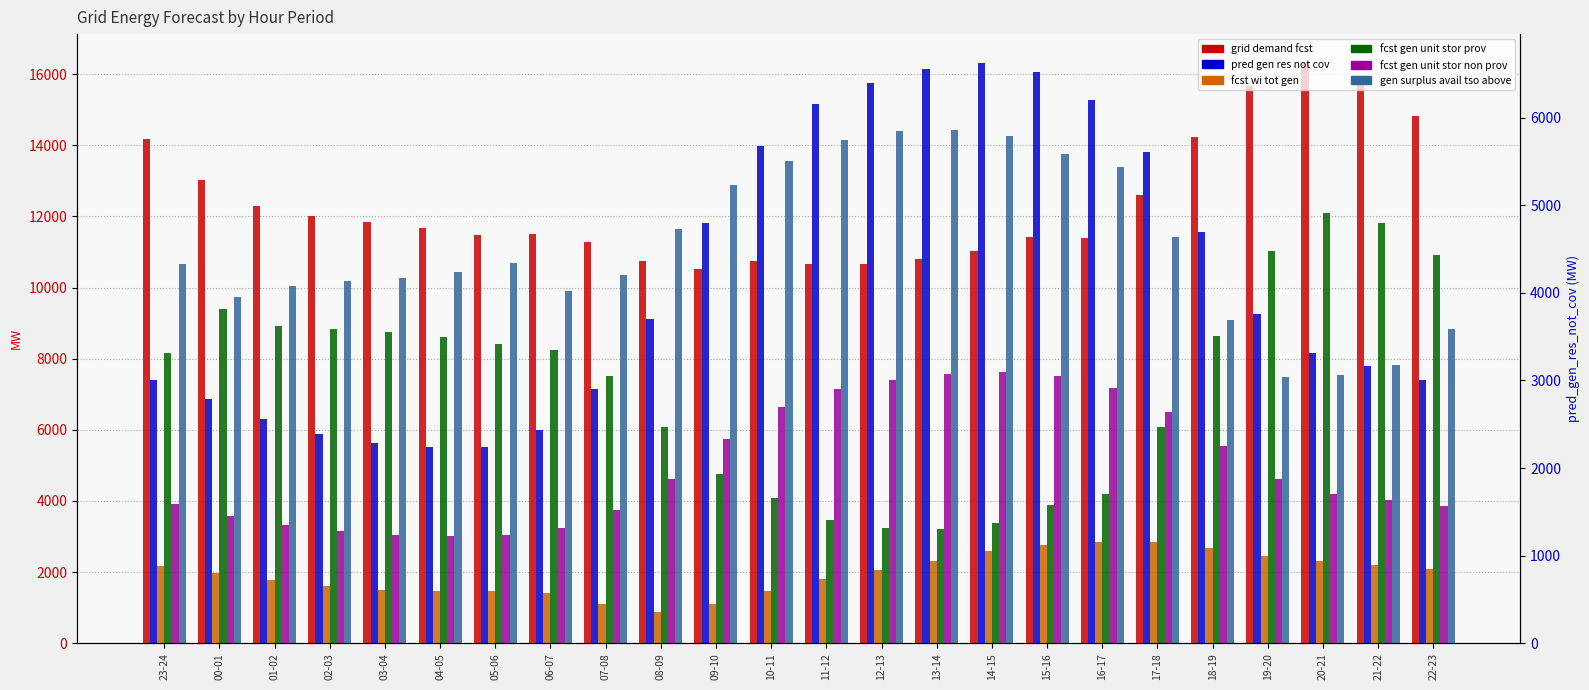

Which series has the largest total across all categories?

grid_demand_fcst